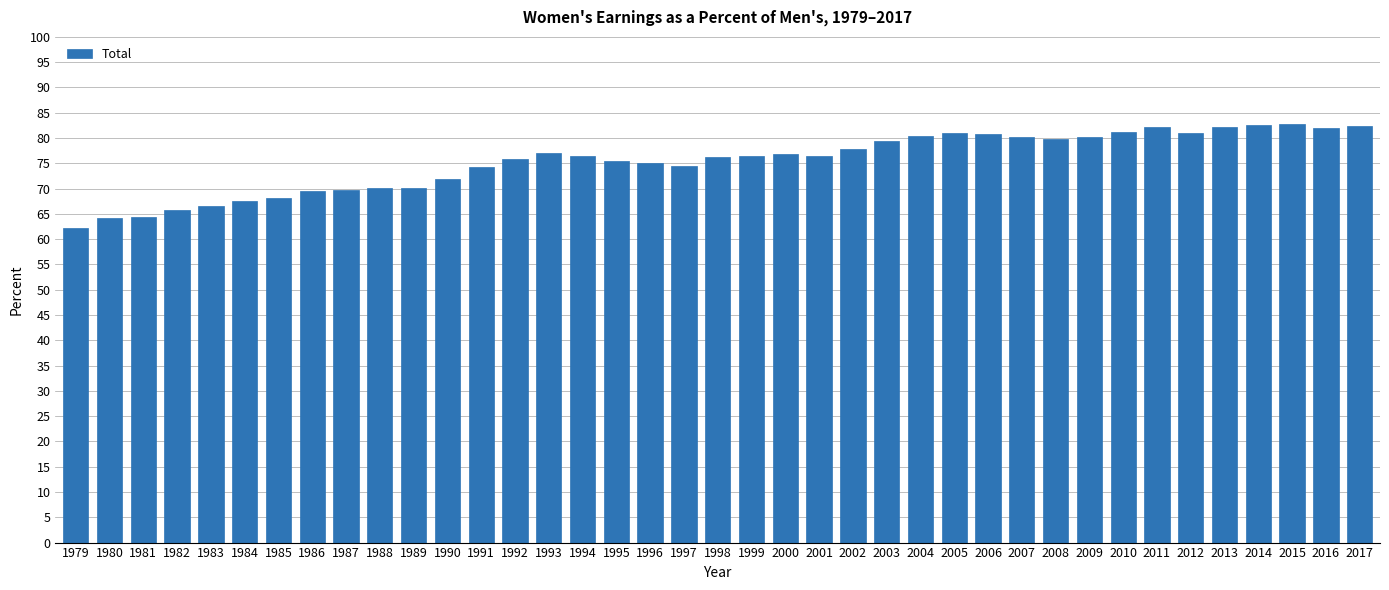

True or false: the data shows 89.5 at 1981.

False